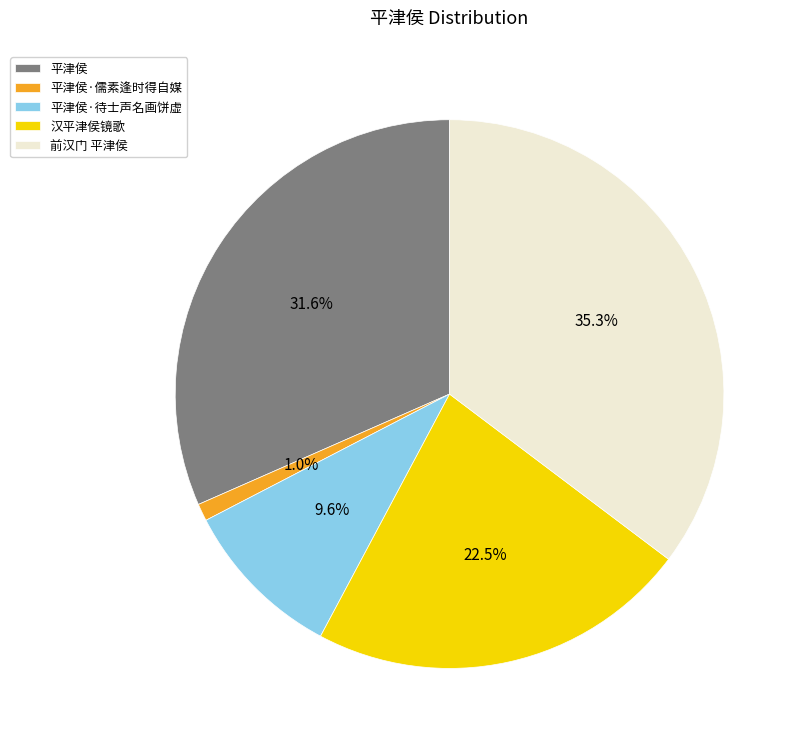

How much of the chart is everything except 平津侯·待士声名画饼虚?

90.4%